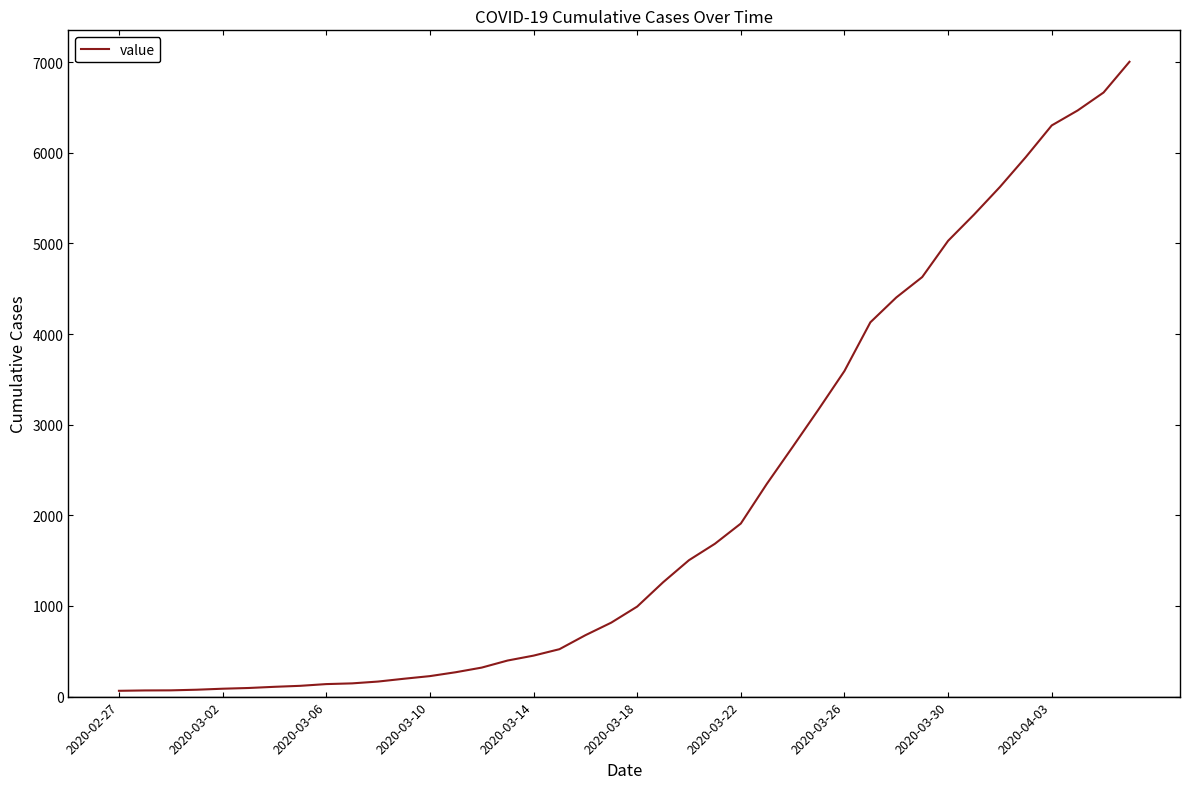

What is the difference between the maximum and minimum values?

6939